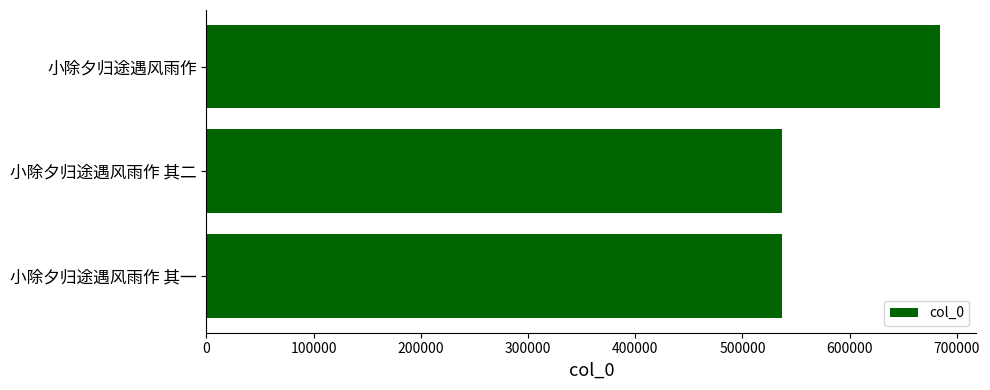

The chart shows a value of 700839 at 小除夕归途遇风雨作 其二. True or false?

False